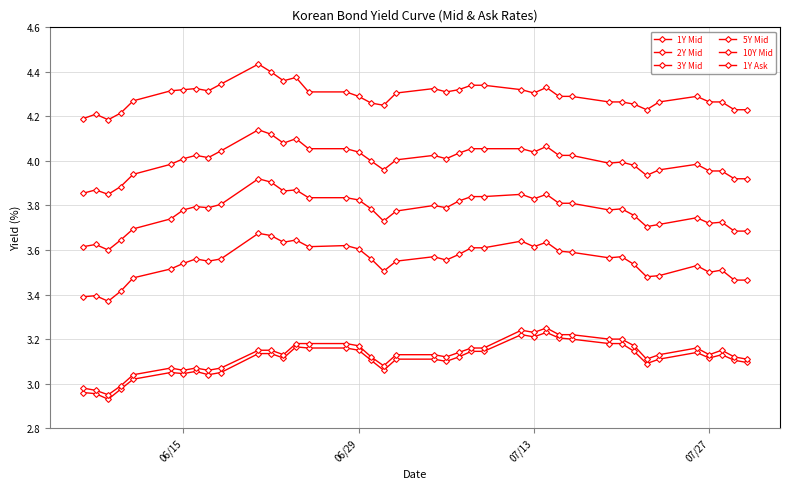

Is it true that 1Y Ask equals 1.7 at 14?

False